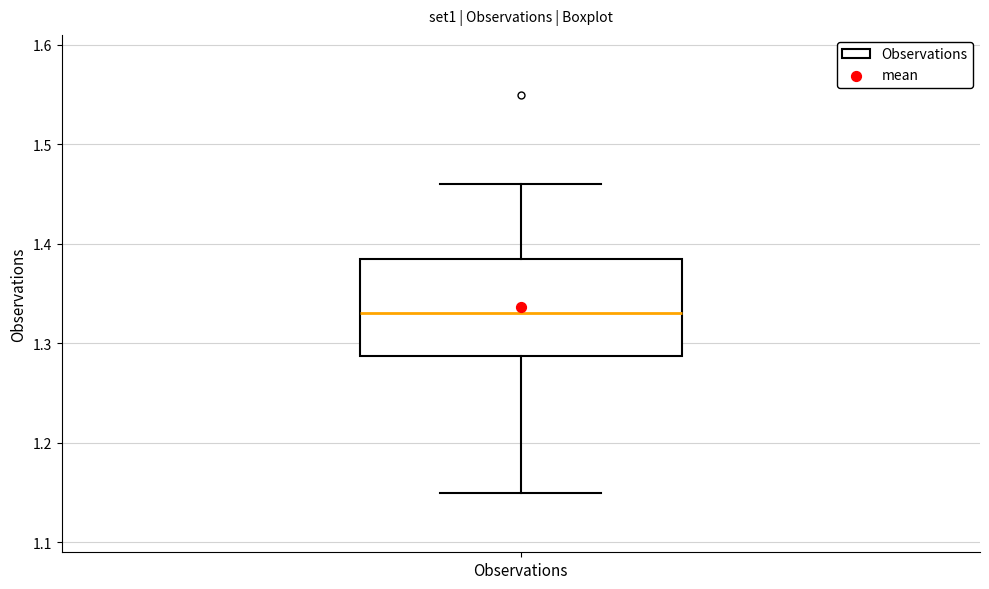

Transcribe this box plot: give where the median line is, the range the box spans, and where the two whiskers end, as read against the y-axis. The values are not printed on the chart, so give them approximately, as read against the axis.

median 1.33, box 1.29 to 1.39, whiskers 1.15 to 1.46